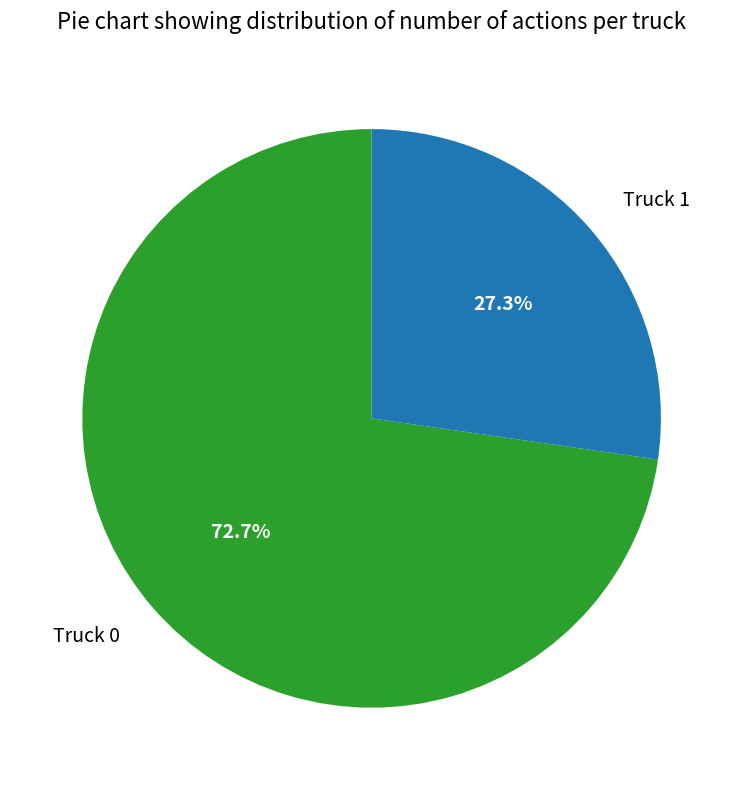

What is the largest slice in the pie chart?

Truck 0